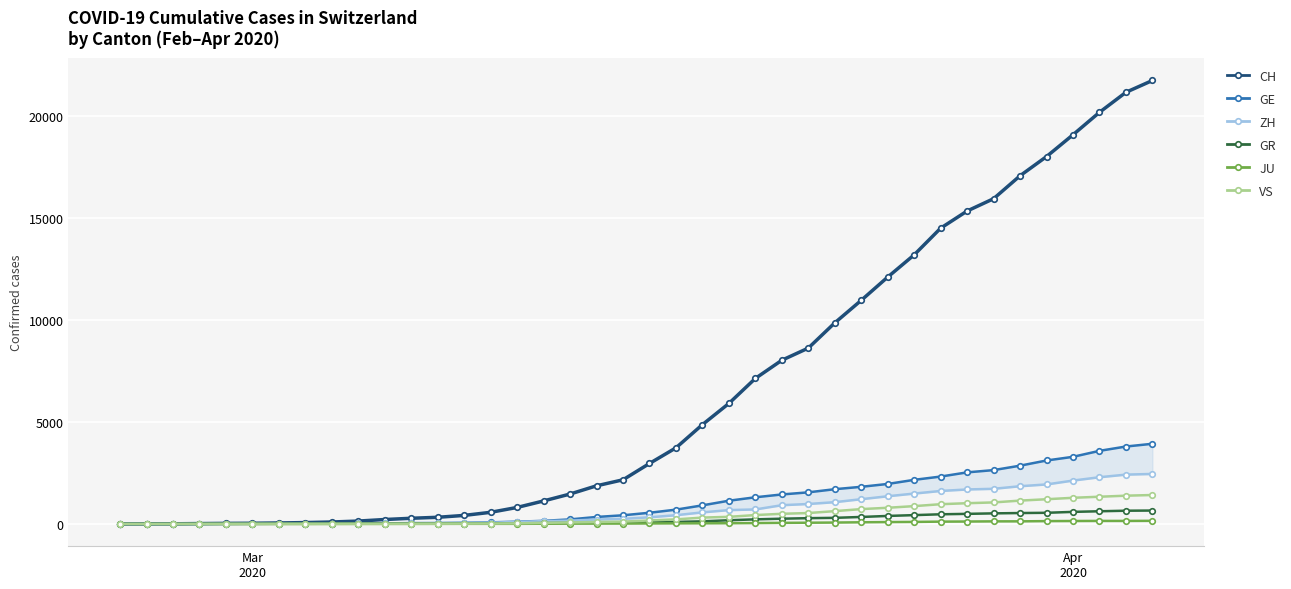

What is the maximum value for VS?

1418